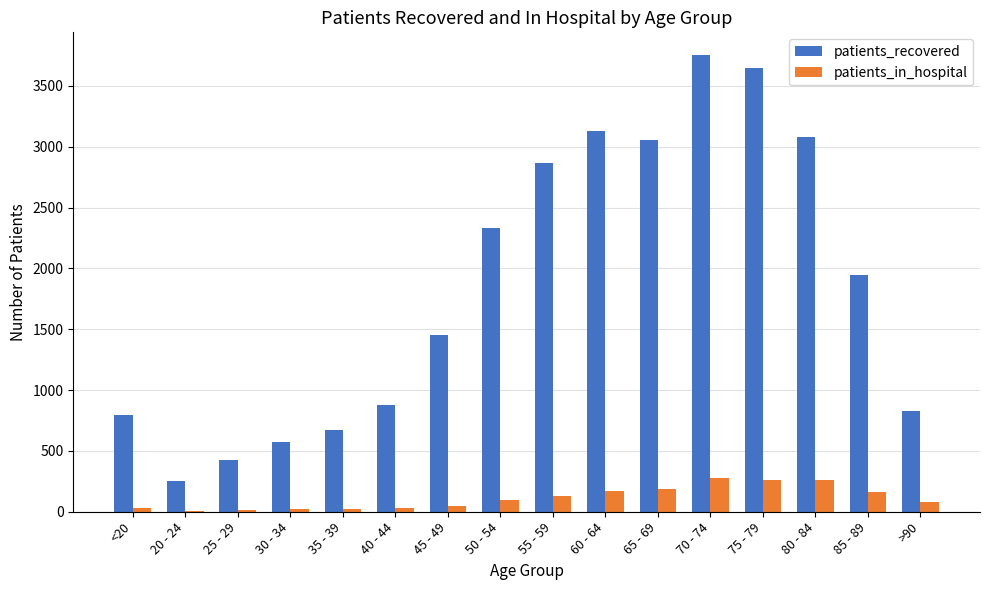

The value of patients_recovered at 25 - 29 is 427. True or false?

True